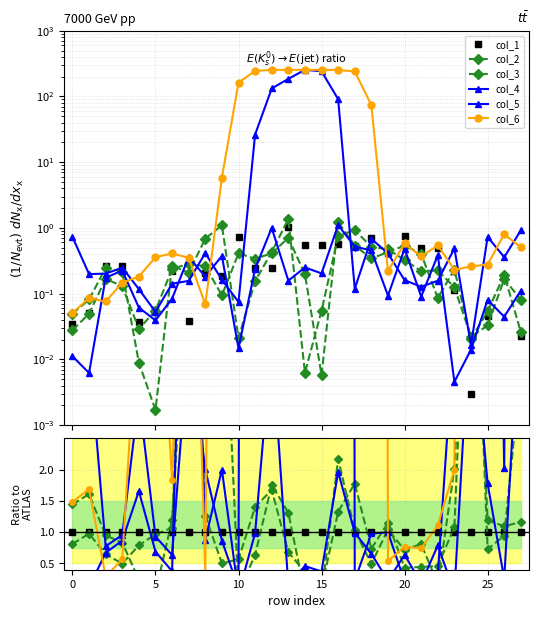

Does the chart have visible grid lines?

Yes